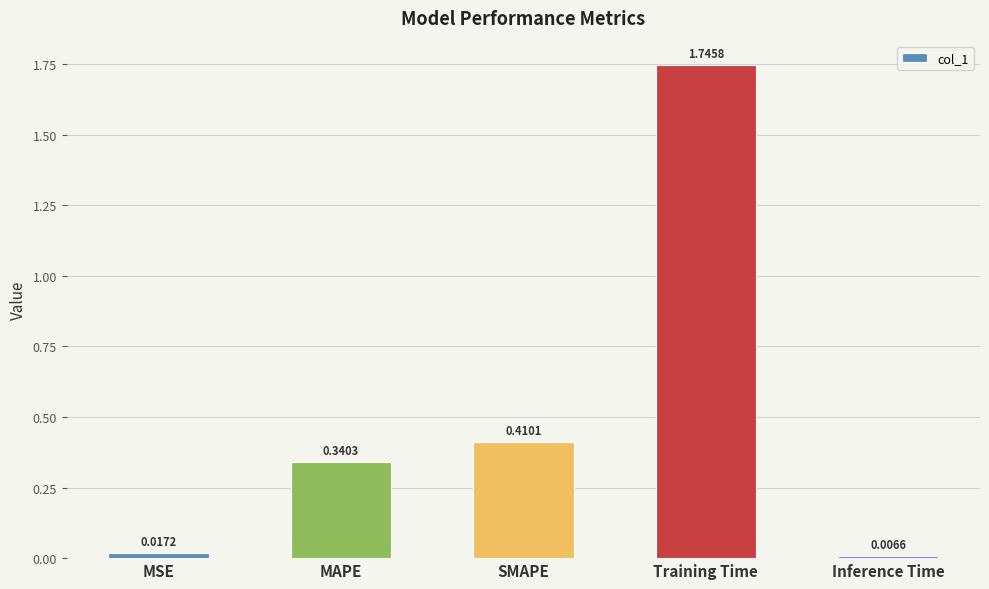

What is the label of the 3rd bar from the right?

SMAPE